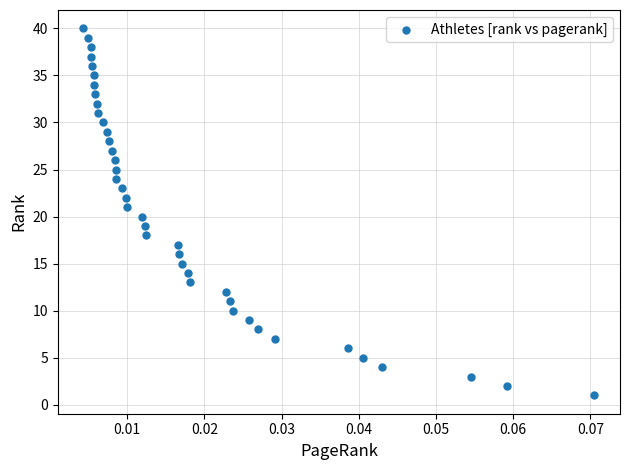

What is the range of Y values (max minus min)?

39